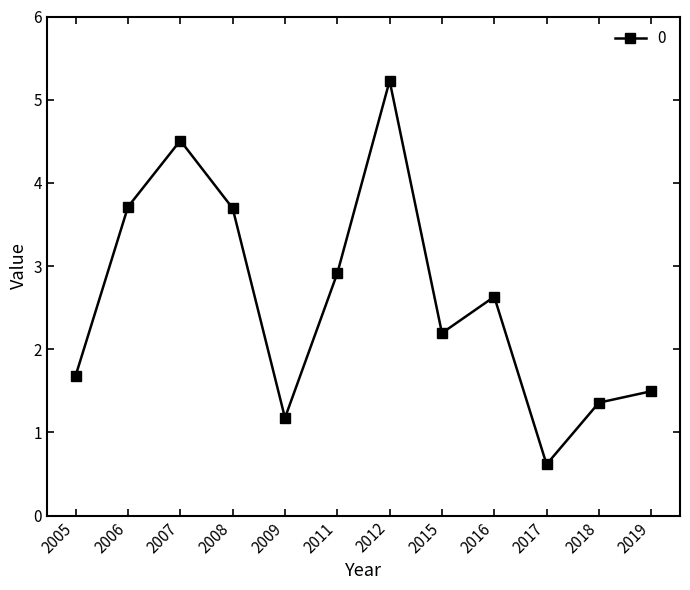

Between 2019 and 2016, which is larger?

2016